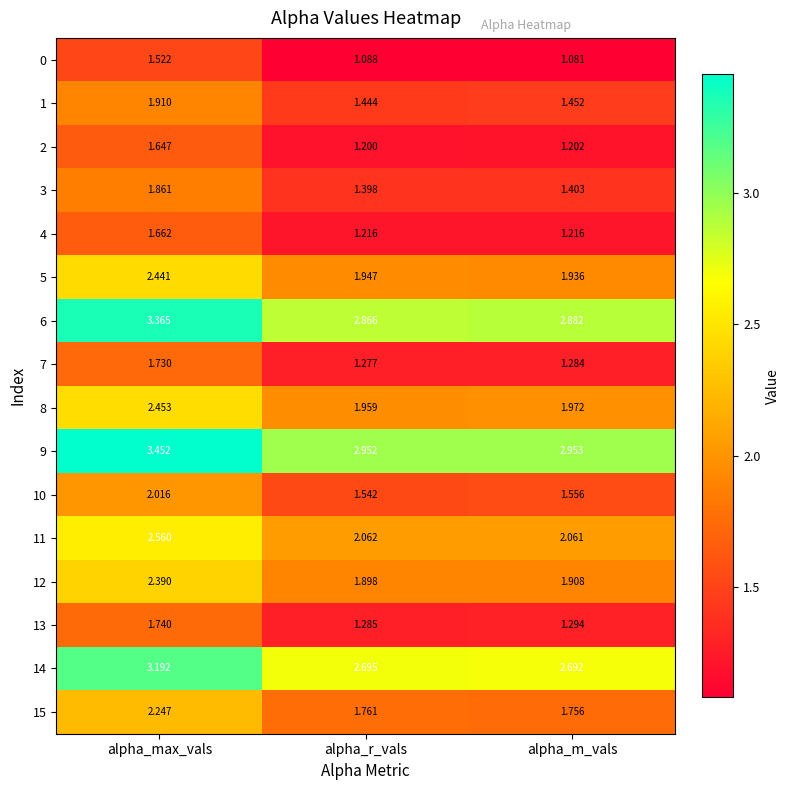

At which category is the sum across all series the highest?

alpha_max_vals